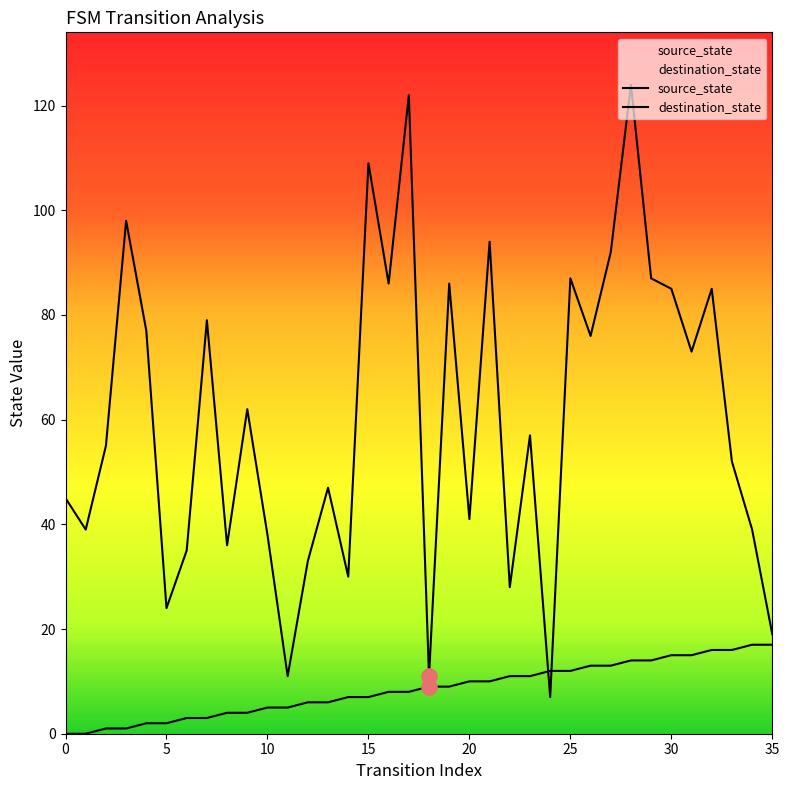

What is the total value across all series at 13?

53